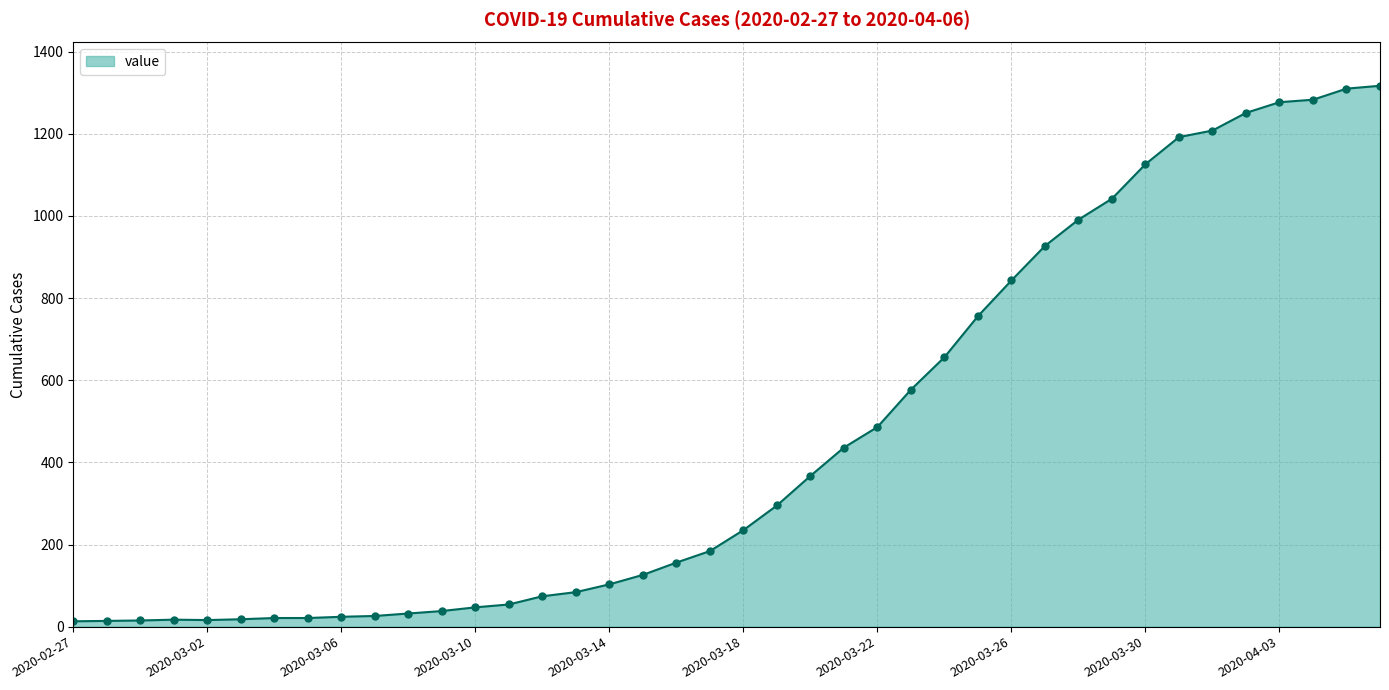

What is the average value?

466